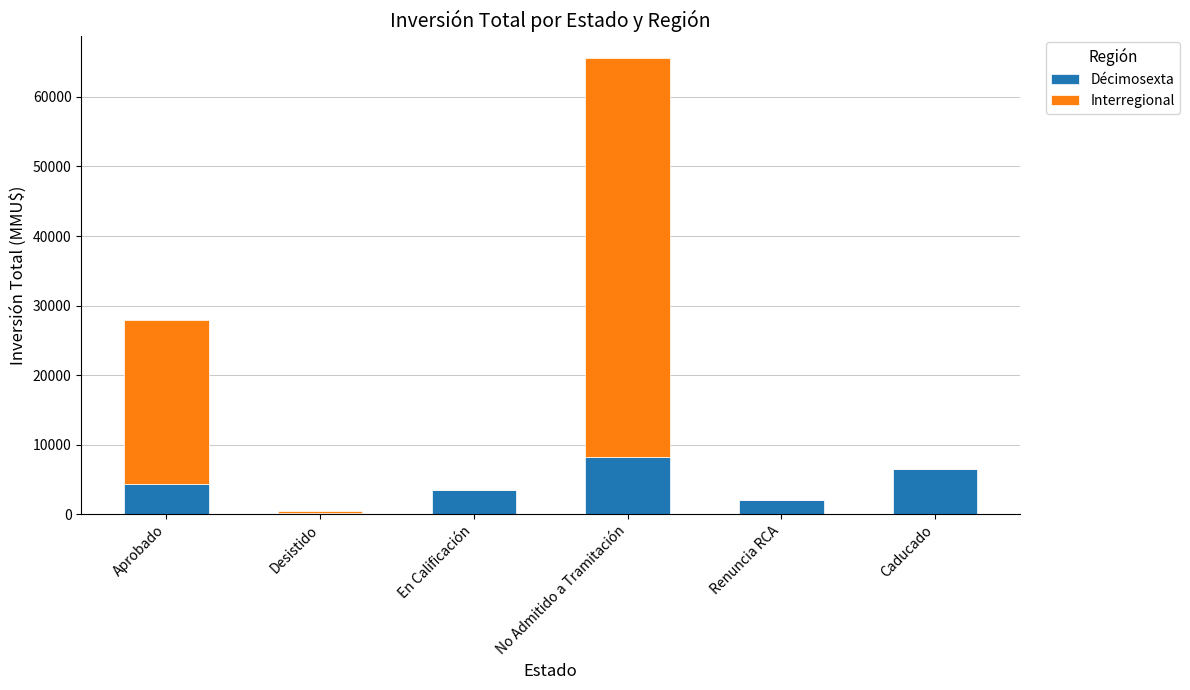

Does the chart contain stacked bars?

Yes